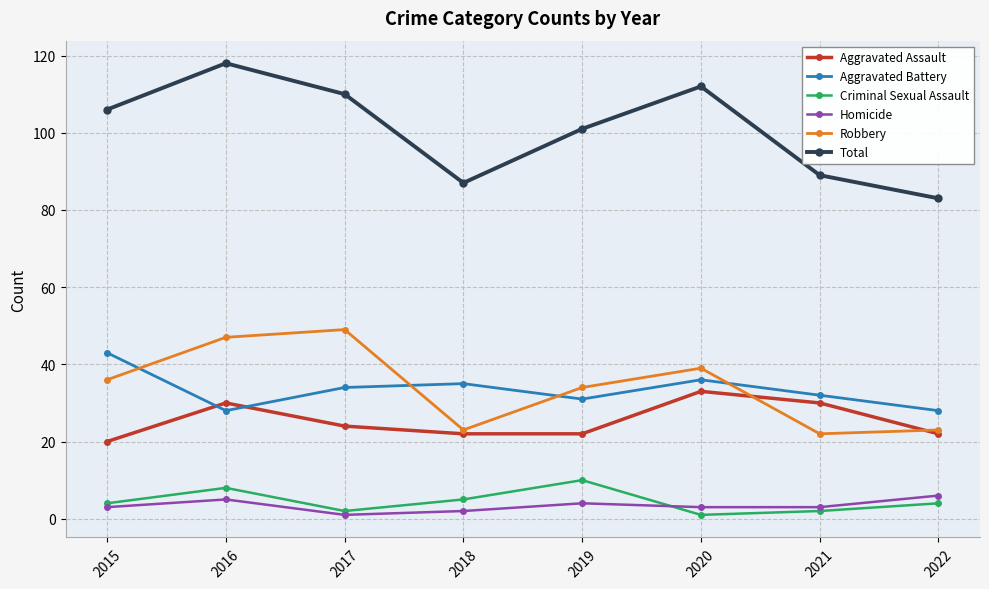

What is the maximum value shown in the chart?

118